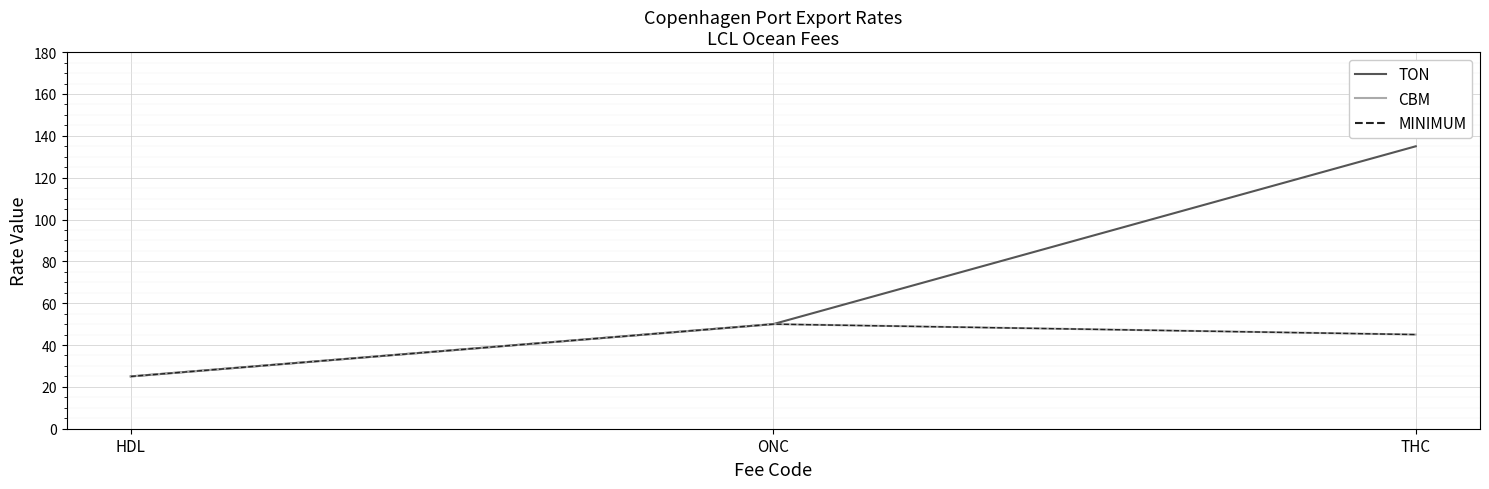

Reading left to right, transcribe all the data shown in this chart.

TON: 25	50	135
CBM: 25	50	45
MINIMUM: 25	50	45